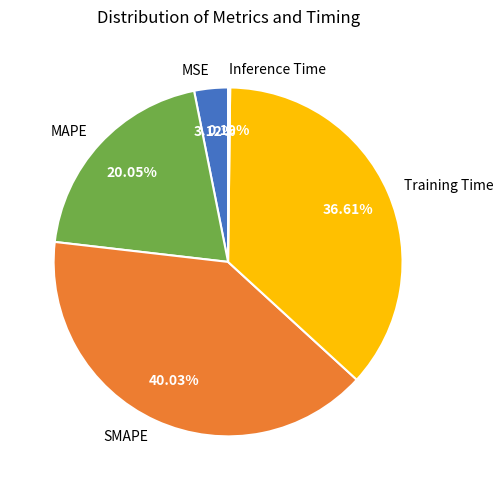

What portion of the pie excludes SMAPE?

60.0%